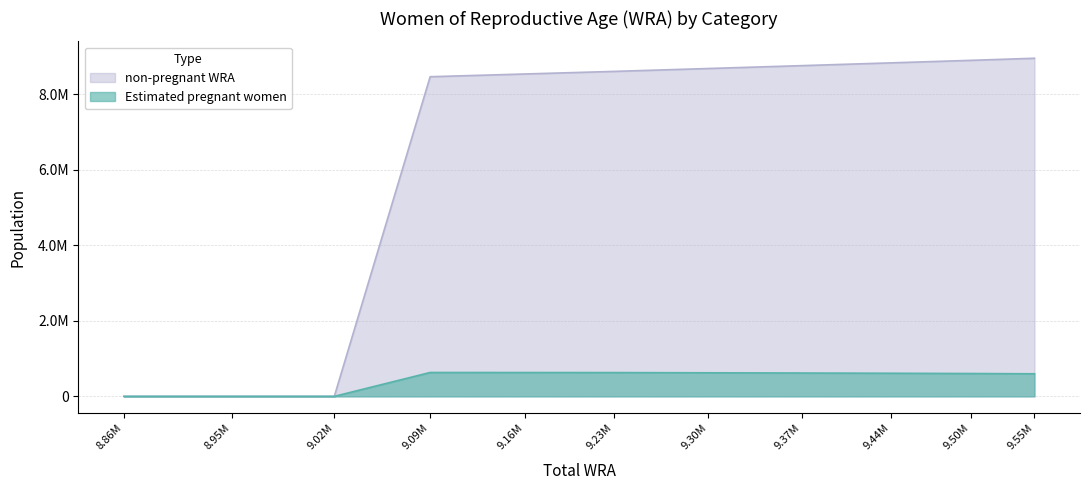

The non-pregnant WRA series shows 14543306.5 at 9.50M. True or false?

False